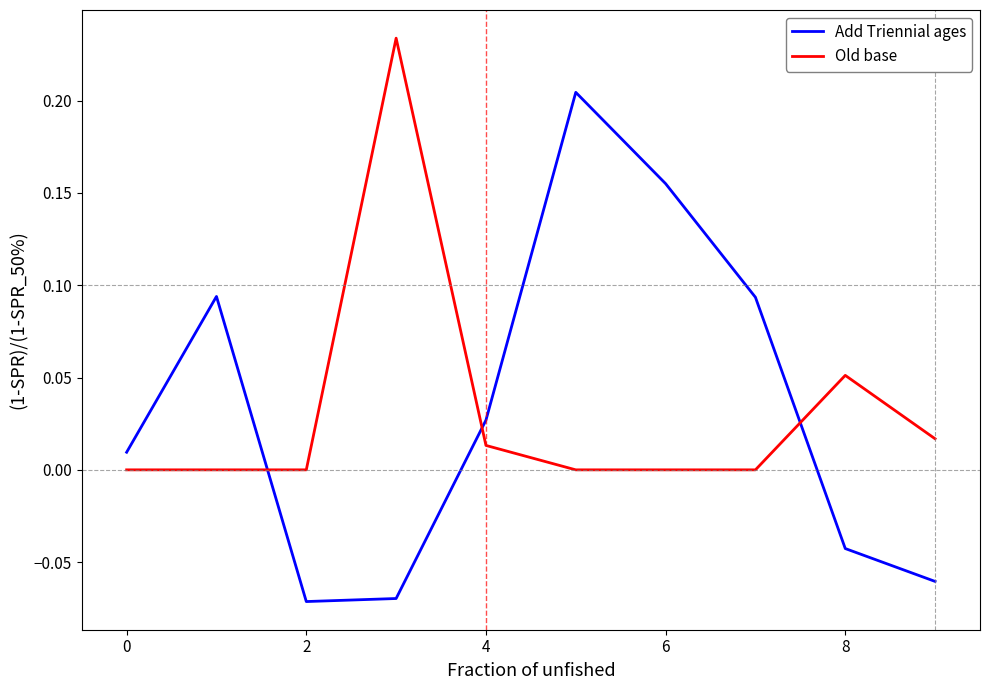

What are all the series names shown in the legend?

Add Triennial ages, Old base